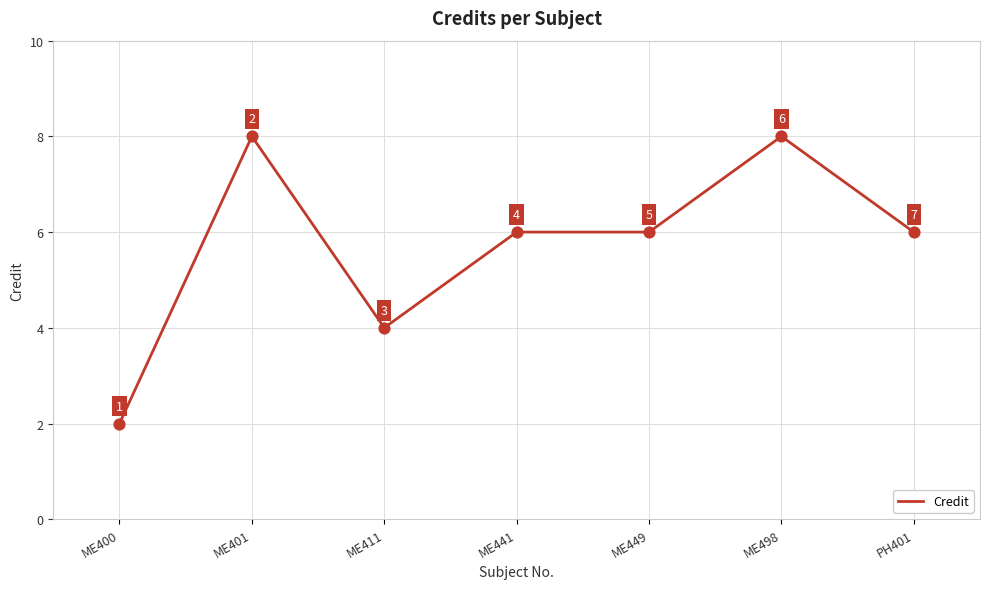

Between PH401 and ME400, which is larger?

PH401